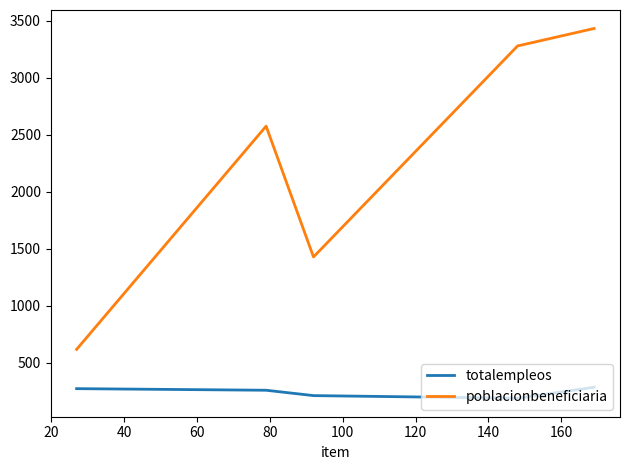

True or false: poblacionbeneficiaria and totalempleos cross at least once.

False